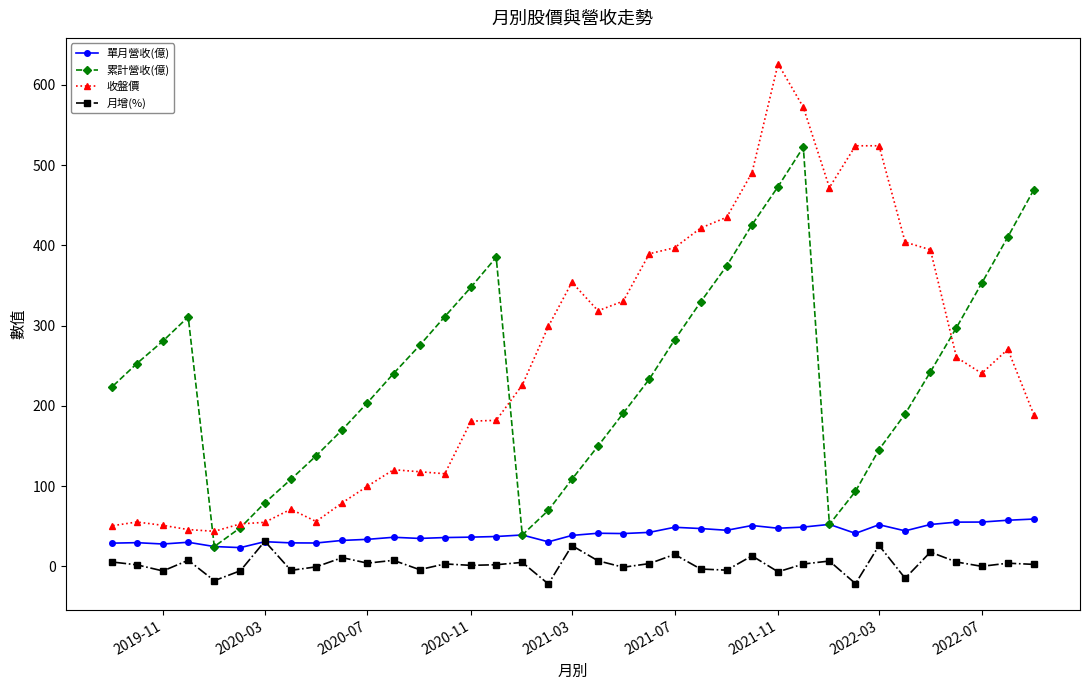

Does the chart have visible grid lines?

No